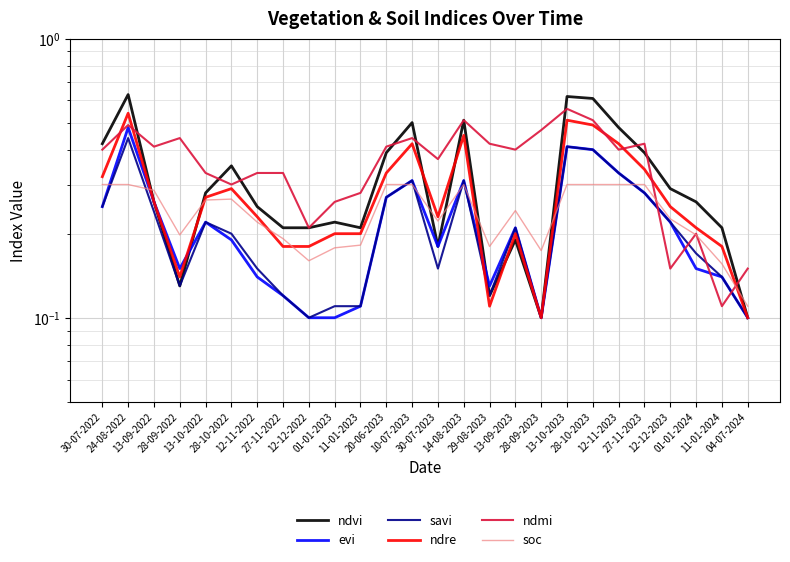

At which category does evi reach its first local valley?

28-09-2022